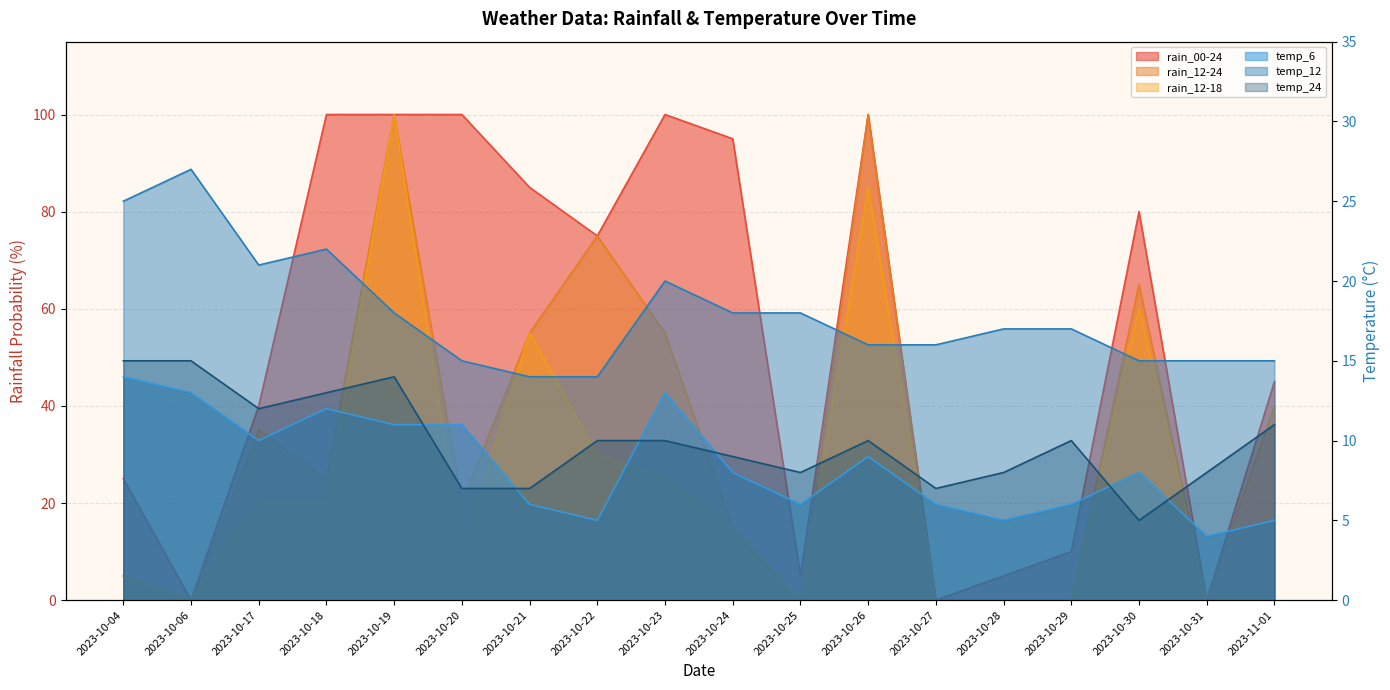

What is the difference between the highest and lowest values at 2023-10-24?

87